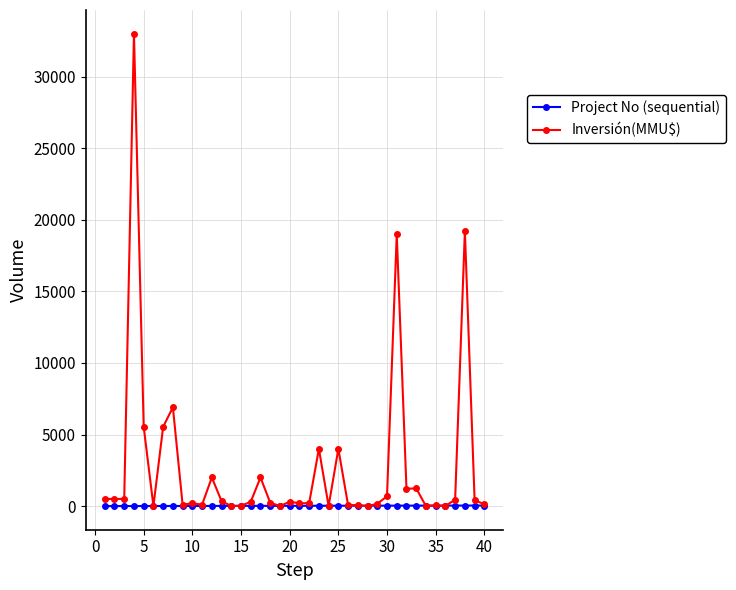

Which series has the largest total across all categories?

Inversión(MMU$)